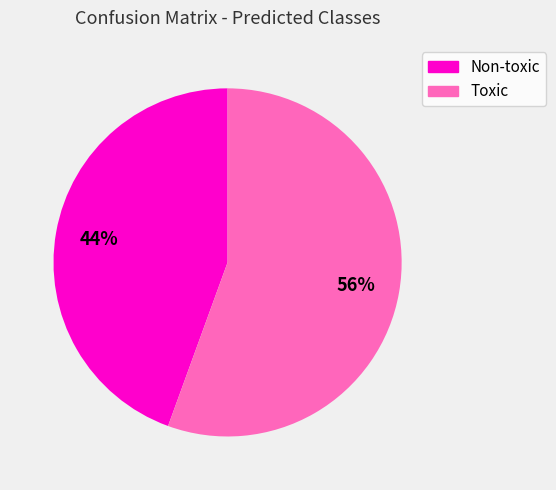

What percentage is the Non-toxic slice, to the nearest percent?

44%